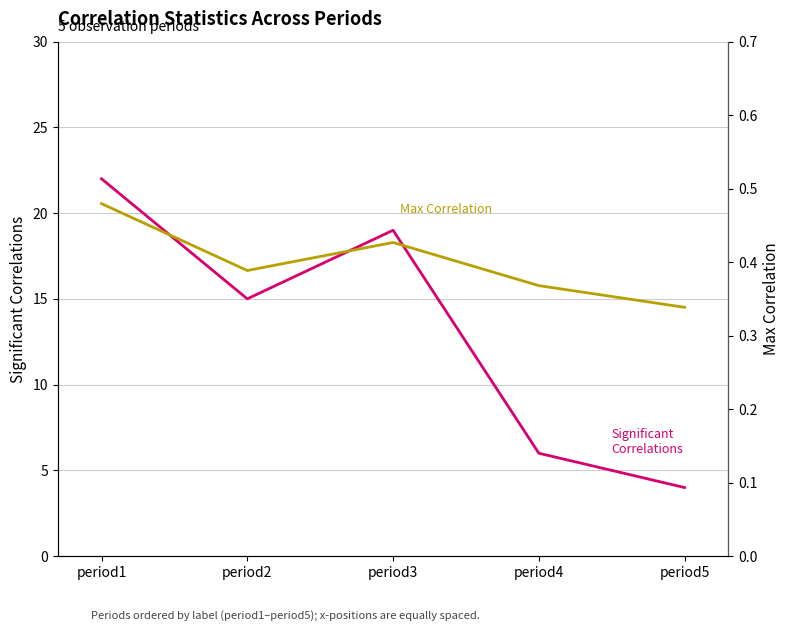

Between period5 and period2, which is larger?

period2